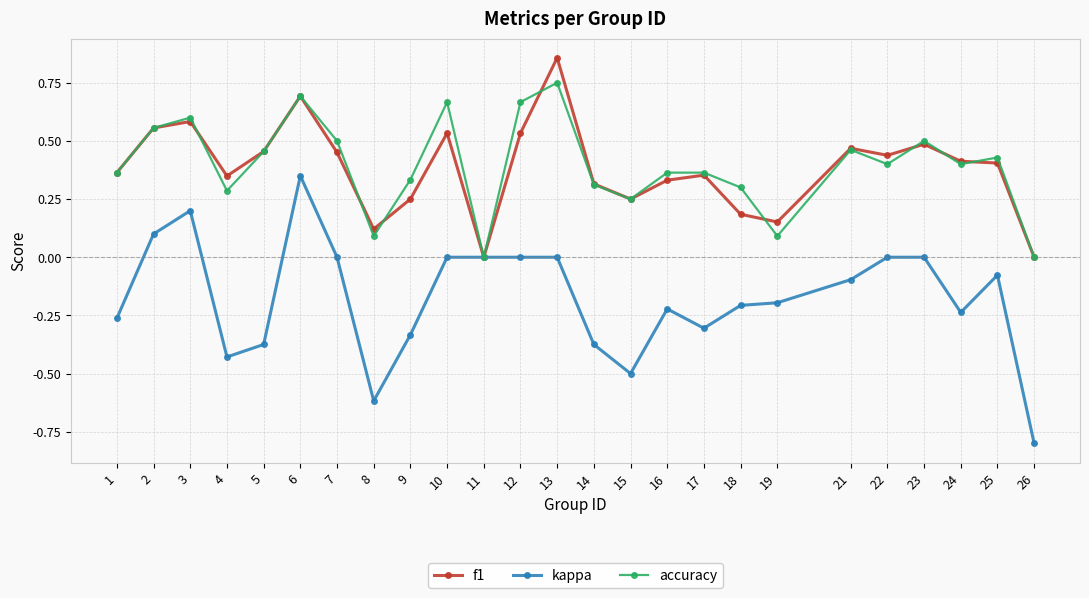

At 18, list the series in order from smallest to largest.

kappa, f1, accuracy